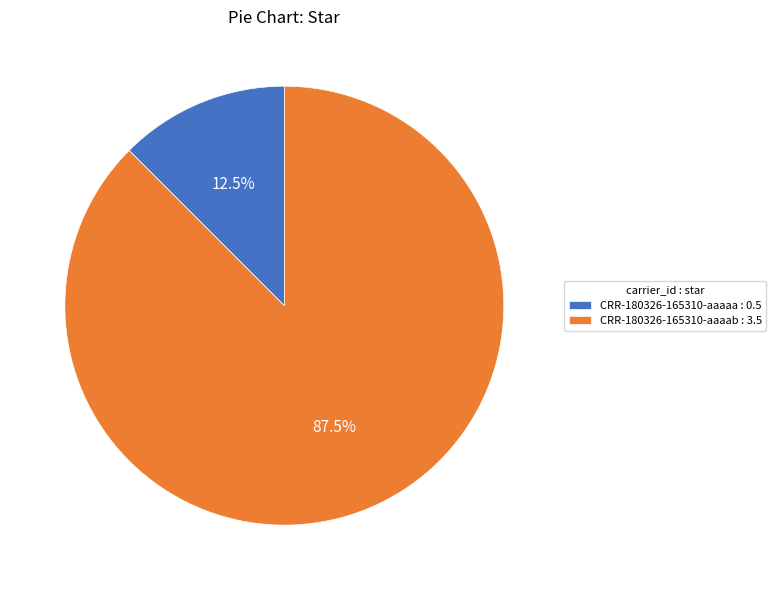

True or false: CRR-180326-165310-aaaab accounts for 93% of the total.

False